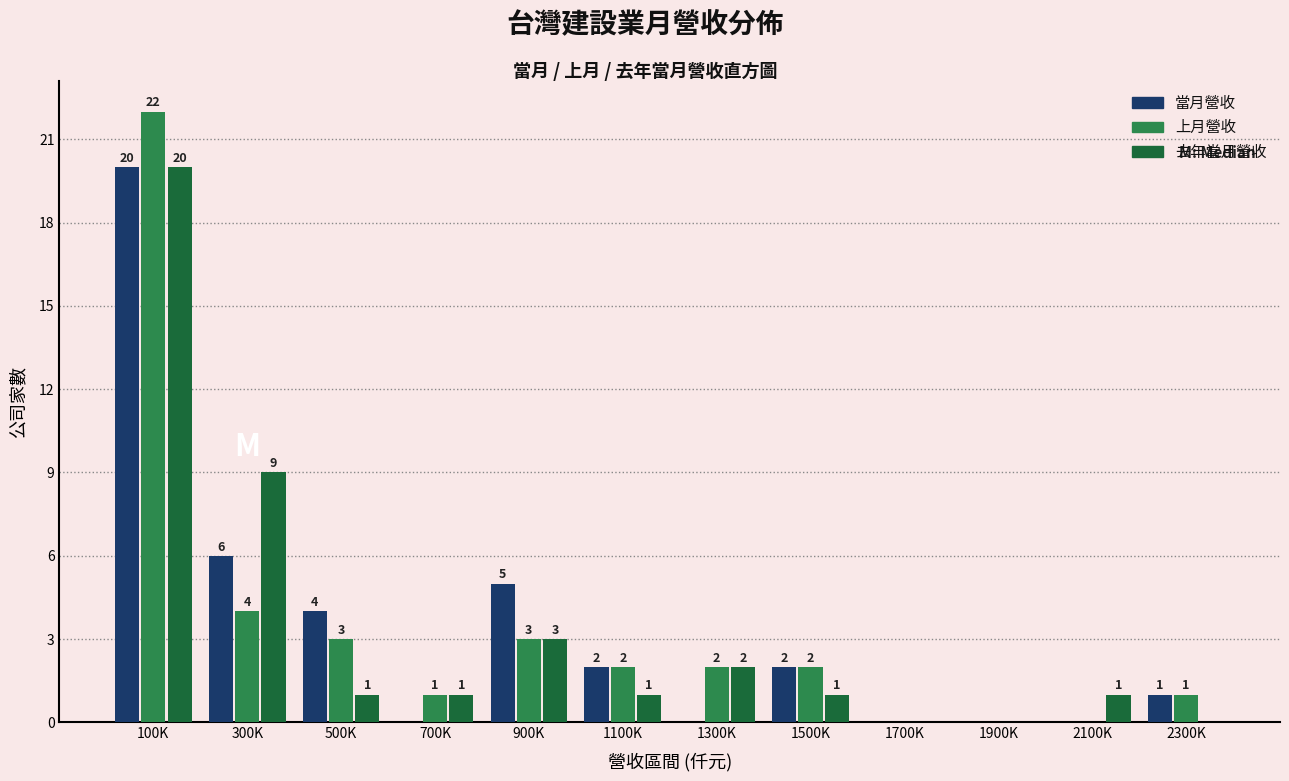

Reading left to right, transcribe all the data shown in this chart.

當月營收: 100K=20	300K=6	500K=4	700K=0	900K=5	1100K=2	1300K=0	1500K=2	1700K=0	1900K=0	2100K=0	2300K=1
上月營收: 100K=22	300K=4	500K=3	700K=1	900K=3	1100K=2	1300K=2	1500K=2	1700K=0	1900K=0	2100K=0	2300K=1
去年當月營收: 100K=20	300K=9	500K=1	700K=1	900K=3	1100K=1	1300K=2	1500K=1	1700K=0	1900K=0	2100K=1	2300K=0